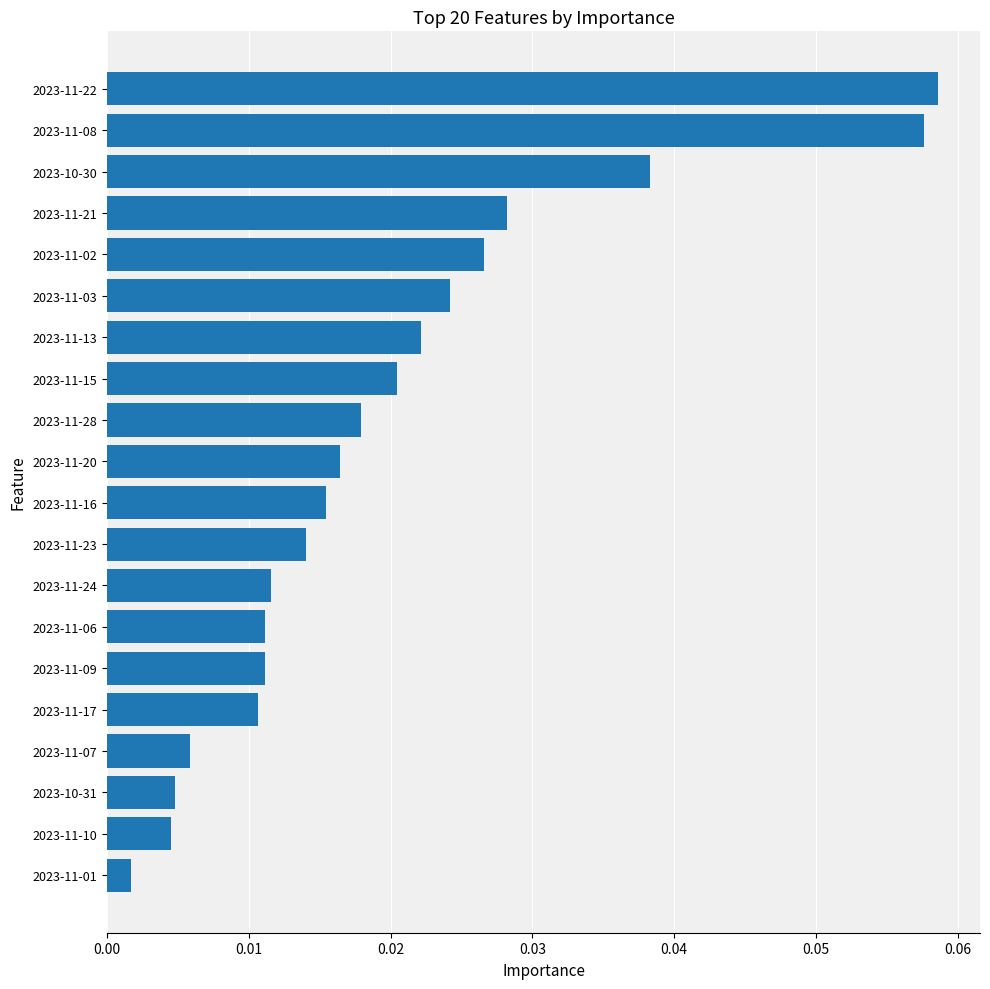

Which label corresponds to the smallest value in the chart?

2023-11-01